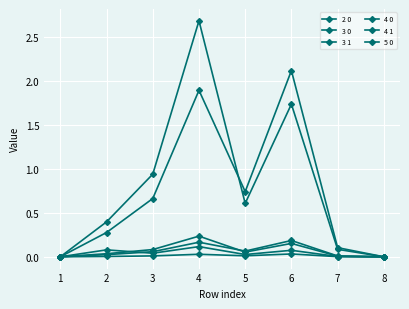

Reading right to left, transcribe all the data shown in this chart.

2 0: 0.0	0.0	0.1	0.0	0.1	0.0	0.1	0.0
3 0: 0.0	0.0	0.2	0.1	0.2	0.1	0.0	0.0
3 1: 0.0	0.1	1.7	0.6	2.7	0.9	0.4	0.0
4 0: 0.0	0.0	0.2	0.1	0.2	0.1	0.0	0.0
4 1: 0.0	0.1	2.1	0.7	1.9	0.7	0.3	0.0
5 0: 0.0	0.0	0.0	0.0	0.0	0.0	0.0	0.0